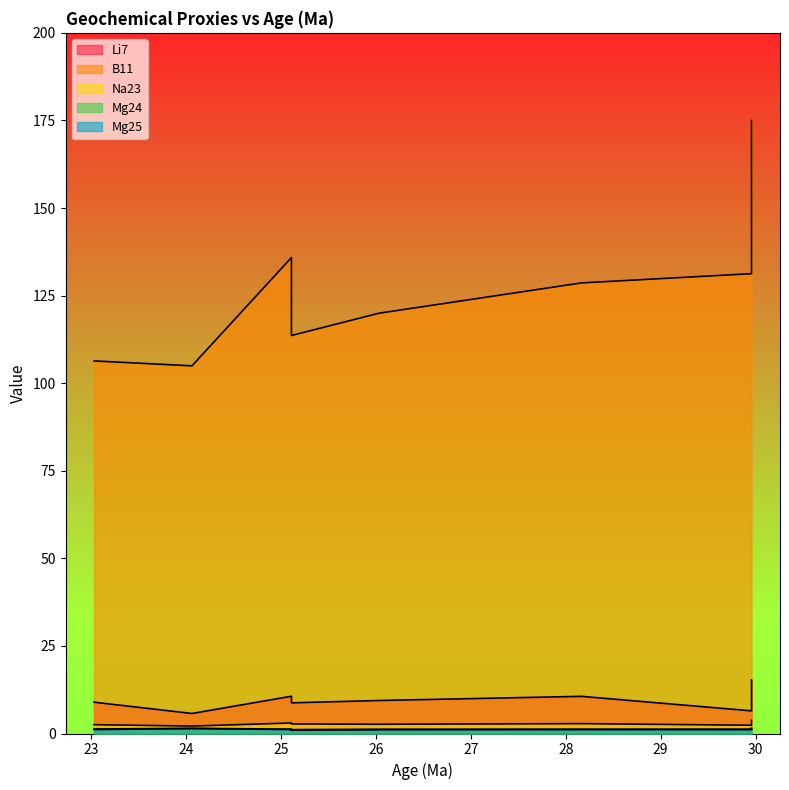

What is the spread (max minus min) of values at 26.032?

118.9